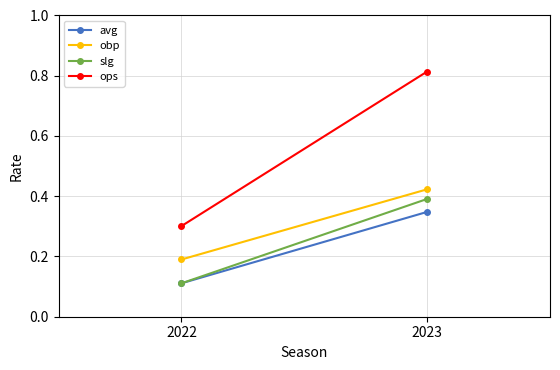

What is the spread (max minus min) of values at 2022?

0.2